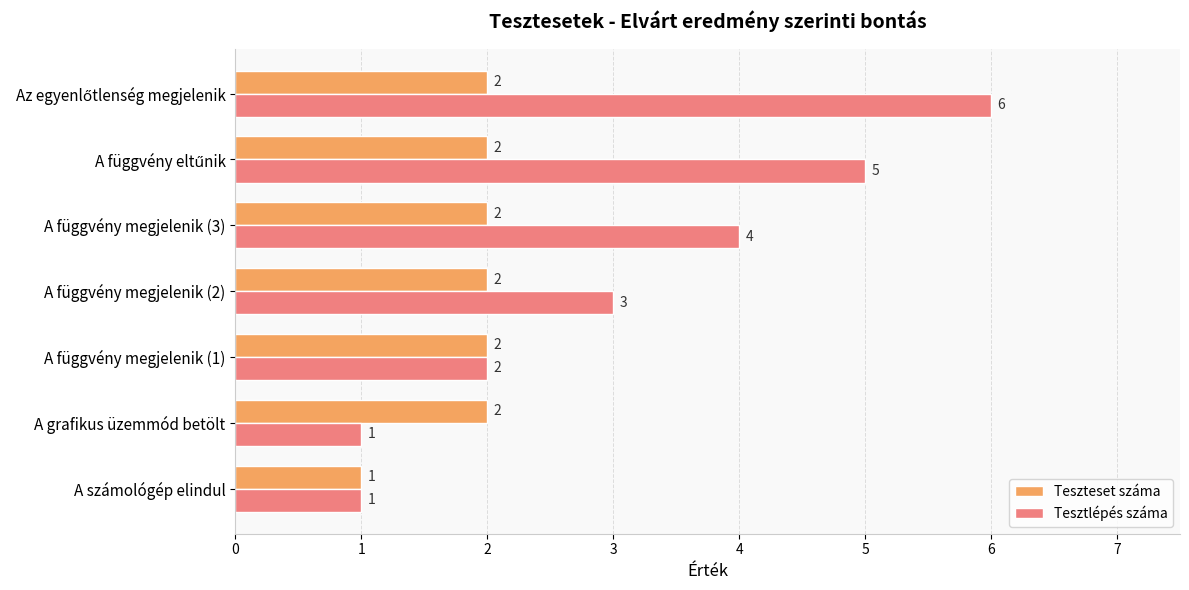

The Teszteset száma series shows 0 at A számológép elindul. True or false?

False